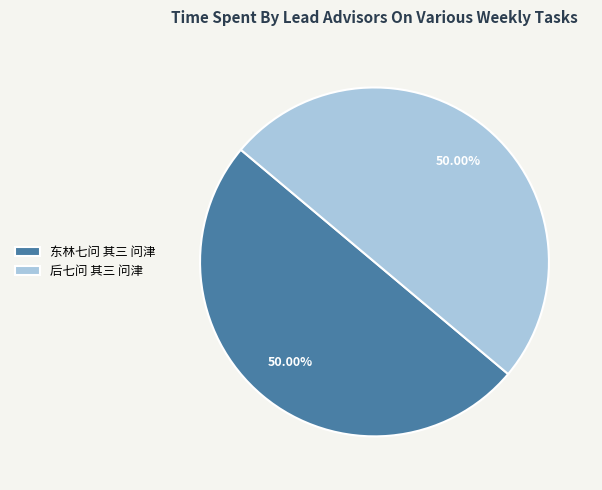

To the nearest percent, what percentage of the pie is 后七问 其三 问津?

50%